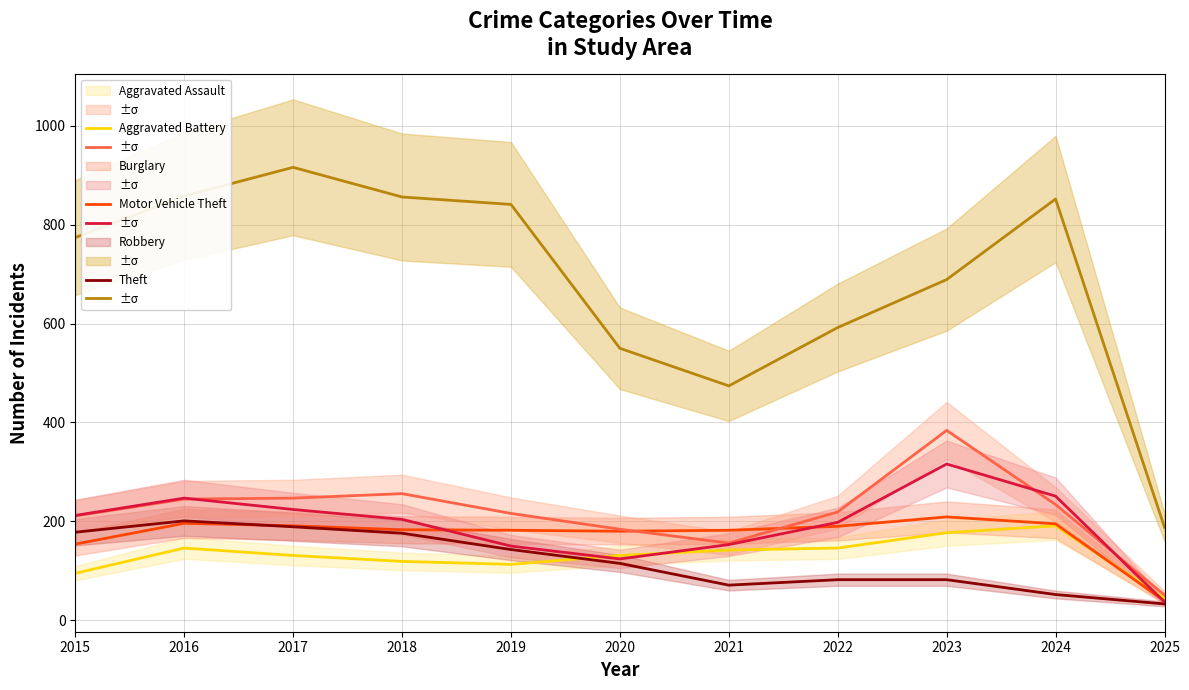

At how many categories does at least one series exceed 754?

6